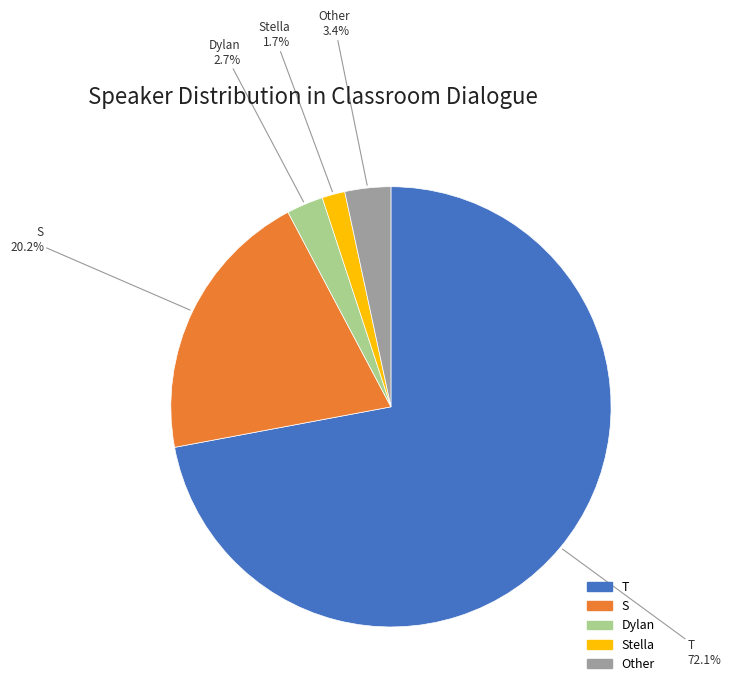

Is there a majority slice in this chart?

Yes